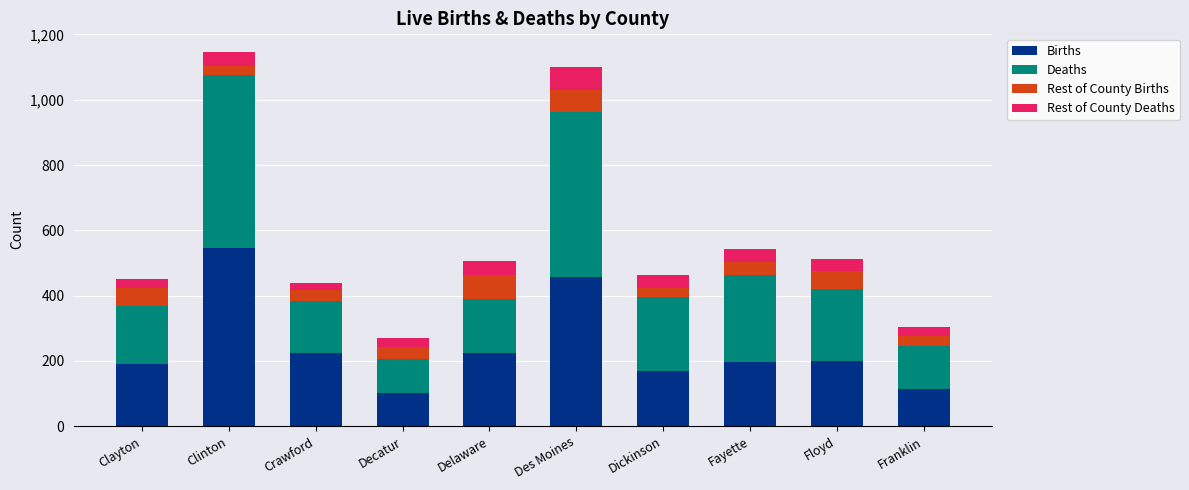

What is the total value across all series at Franklin?

305